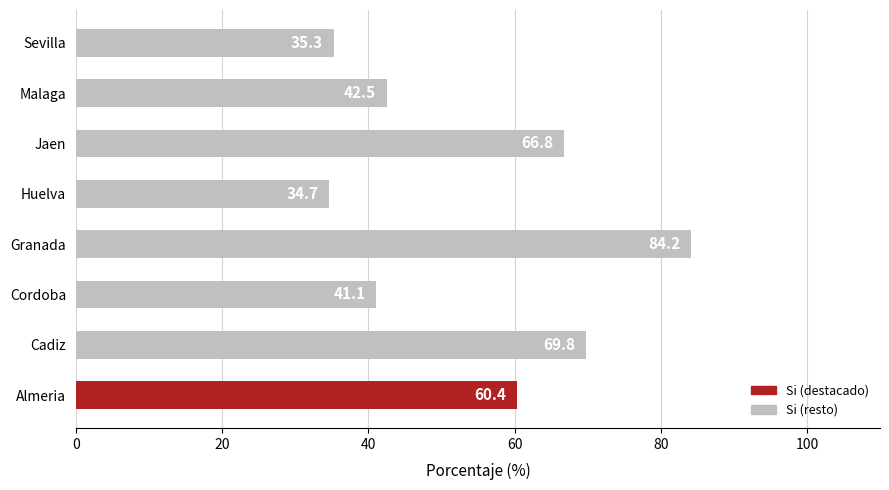

Rank the categories by value from lowest to highest.

Huelva, Sevilla, Cordoba, Malaga, Almeria, Jaen, Cadiz, Granada